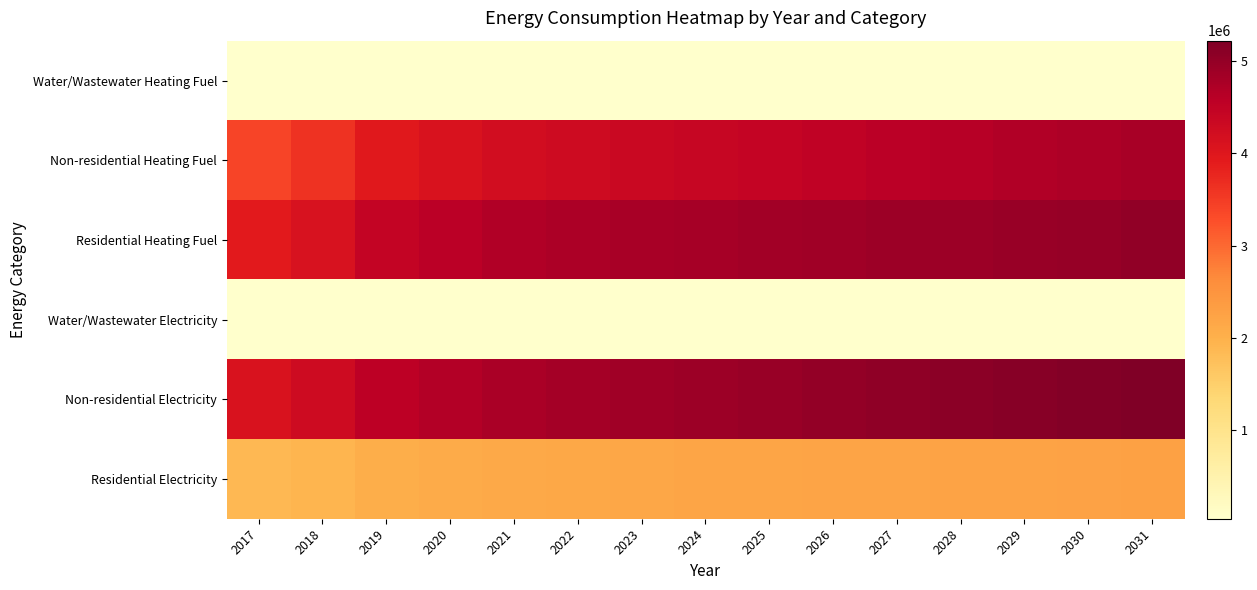

Reading right to left, what are all the values shown in this chart?

Water/Wastewater Heating Fuel: 2031=59555.9	2030=58702.0	2029=58302.7	2028=57610.0	2027=57239.2	2026=56583.5	2025=55903.0	2024=55334.6	2023=54906.0	2022=54174.5	2021=53302.8	2020=51890.8	2019=50086.8	2018=45823.6	2017=43013.5
Non-residential Heating Fuel: 2031=4784018.0	2030=4720729.7	2029=4678537.5	2028=4615249.2	2027=4573057.0	2026=4509768.7	2025=4446480.4	2024=4393740.2	2023=4351548.0	2022=4288259.7	2021=4214423.4	2020=4098394.8	2019=3950722.2	2018=3613184.6	2017=3381127.5
Residential Heating Fuel: 2031=5036553.8	2030=4964923.7	2029=4951990.4	2028=4912561.4	2027=4905123.9	2026=4870985.3	2025=4836230.8	2024=4804748.2	2023=4782944.2	2022=4734606.0	2021=4675844.9	2020=4576161.8	2019=4451026.5	2018=4125293.8	2017=3930862.4
Water/Wastewater Electricity: 2031=59227.4	2030=58586.8	2029=58333.1	2028=57857.6	2027=57634.6	2026=57198.9	2025=56738.7	2024=56354.5	2023=56074.9	2022=55563.9	2021=54949.1	2020=53939.9	2019=52649.5	2018=49552.2	2017=47559.9
Non-residential Electricity: 2031=5219267.8	2030=5168748.3	2029=5135068.7	2028=5084549.2	2027=5050869.5	2026=5000350.1	2025=4949830.6	2024=4907731.0	2023=4874051.4	2022=4823531.9	2021=4764592.5	2020=4671973.5	2019=4554094.7	2018=4284657.5	2017=4099419.5
Residential Electricity: 2031=2275355.0	2030=2248306.8	2029=2243639.6	2028=2228979.8	2027=2226489.2	2026=2213940.4	2025=2201195.3	2024=2189629.2	2023=2181709.3	2022=2163784.5	2021=2141976.2	2020=2104879.6	2019=2058411.3	2018=1936628.0	2017=1864856.2